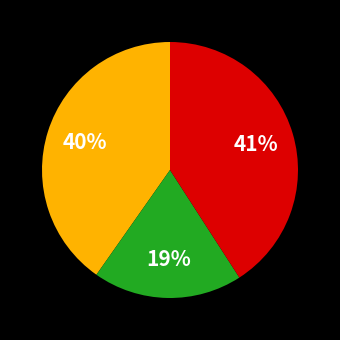

Does any single category account for the majority?

No